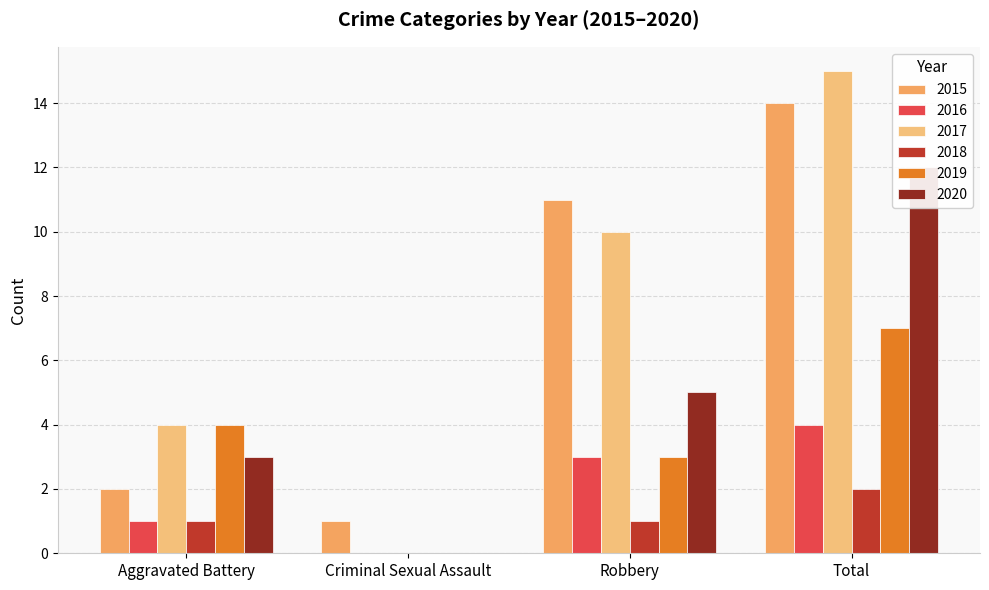

What is the sum of all 2017 values?

29